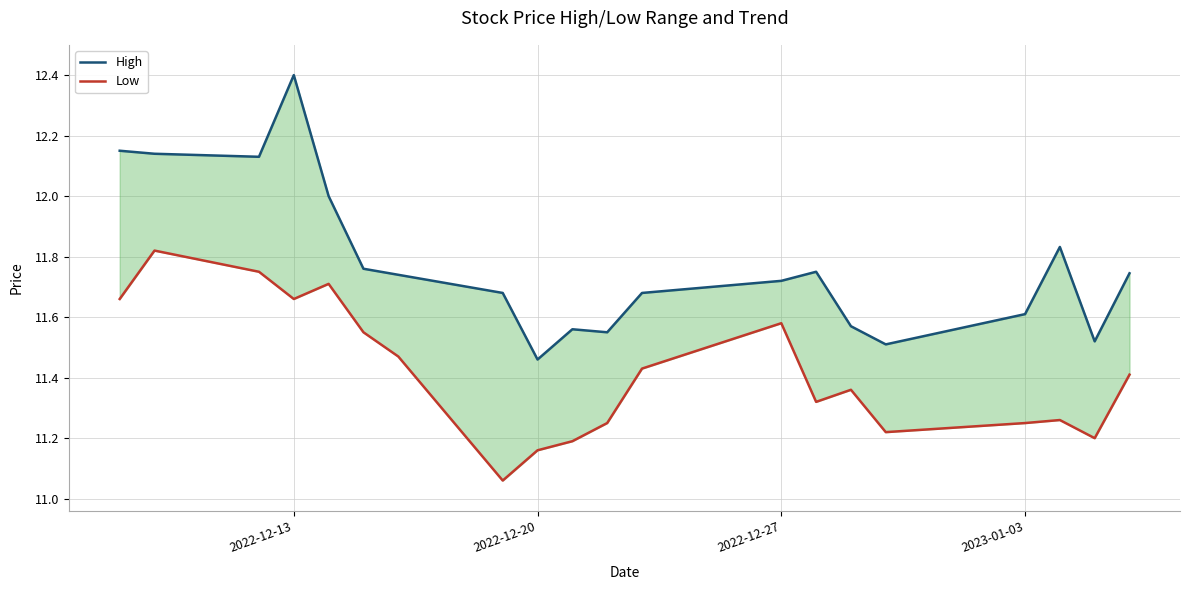

Count the number of data series in this chart.

2